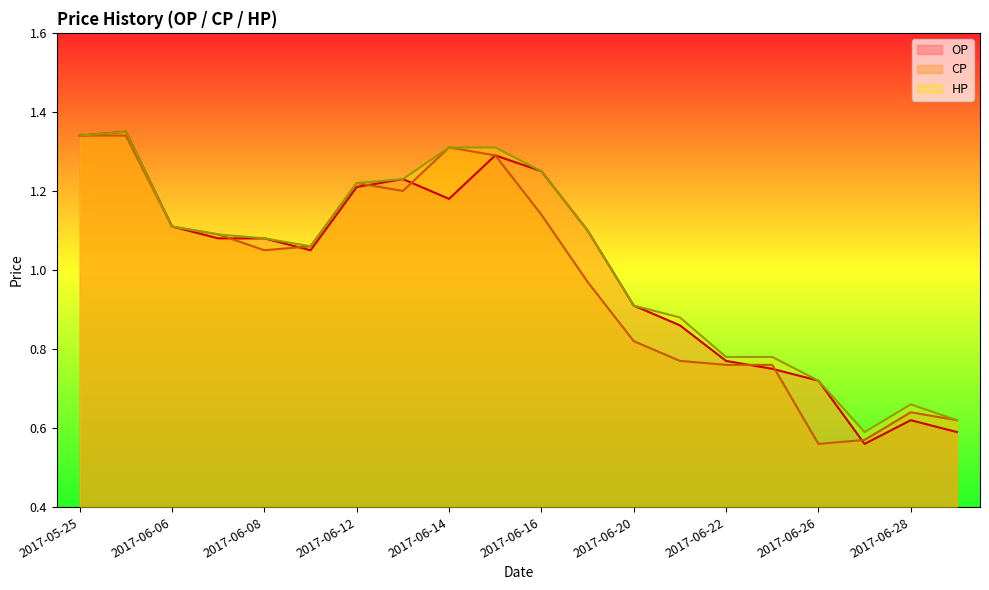

Which series has the largest total across all categories?

HP